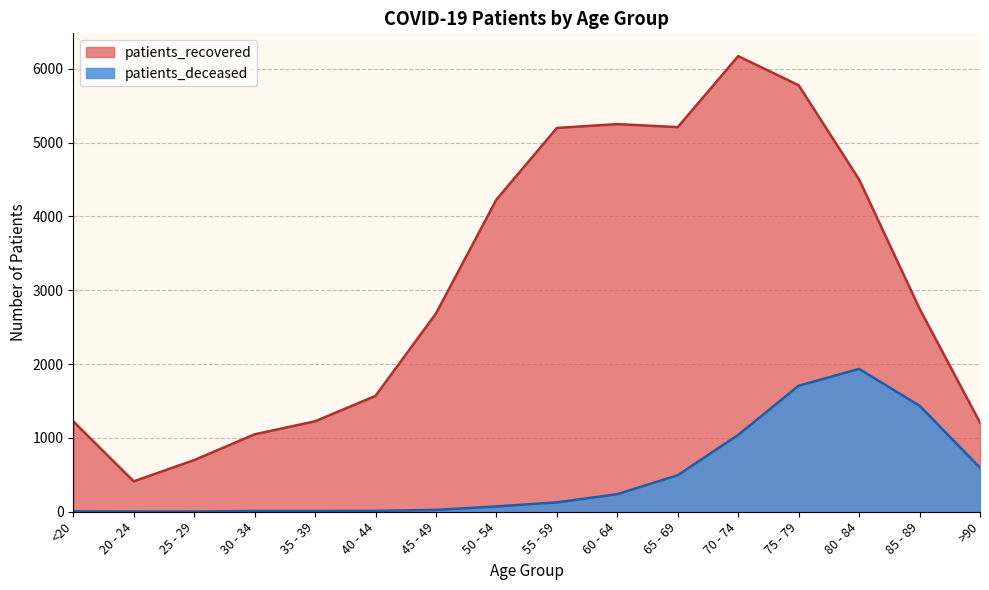

What is the sum of all patients_deceased values?

7718